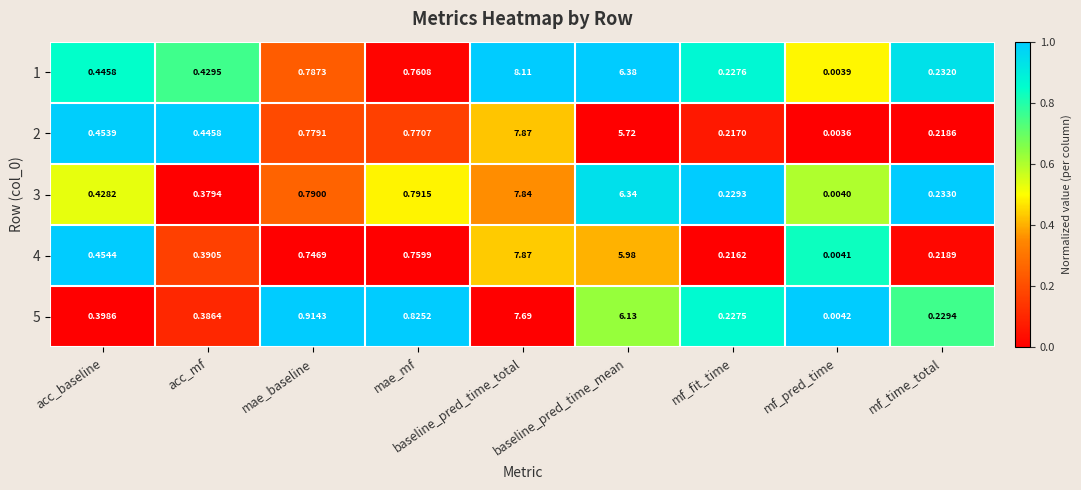

At which category is the sum across all series the highest?

baseline_pred_time_total